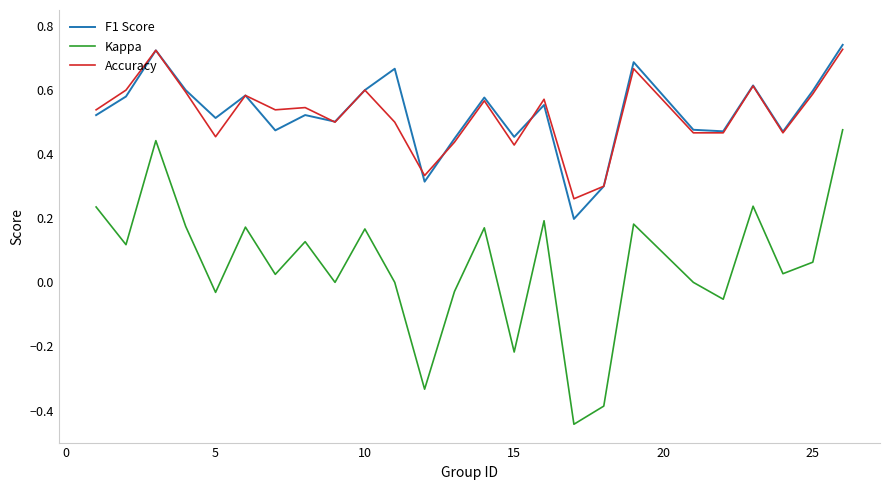

List the series in order of their peak value, highest first.

F1 Score, Accuracy, Kappa